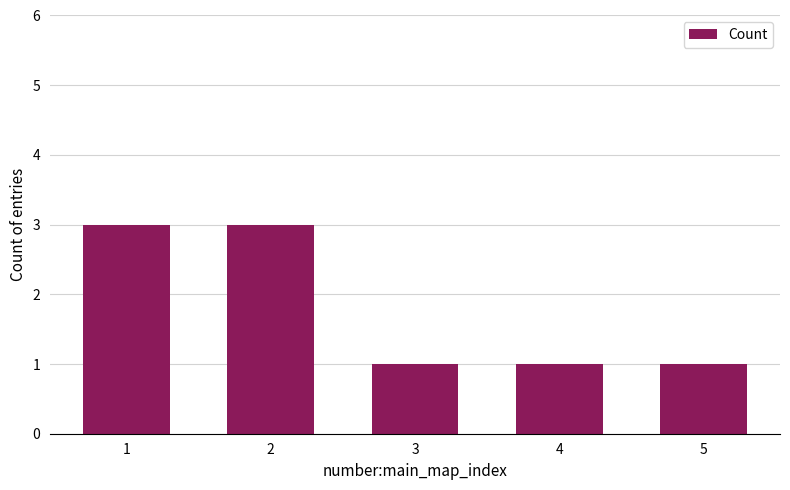

The chart shows a value of 1 at 3. True or false?

True